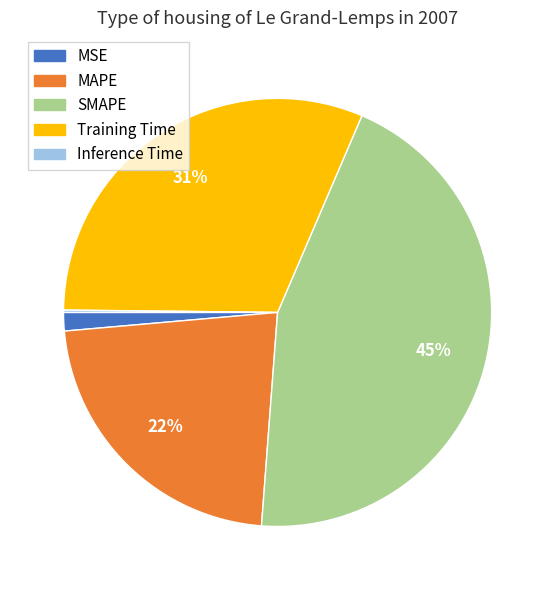

Combined, do MAPE and SMAPE account for over 50%?

Yes